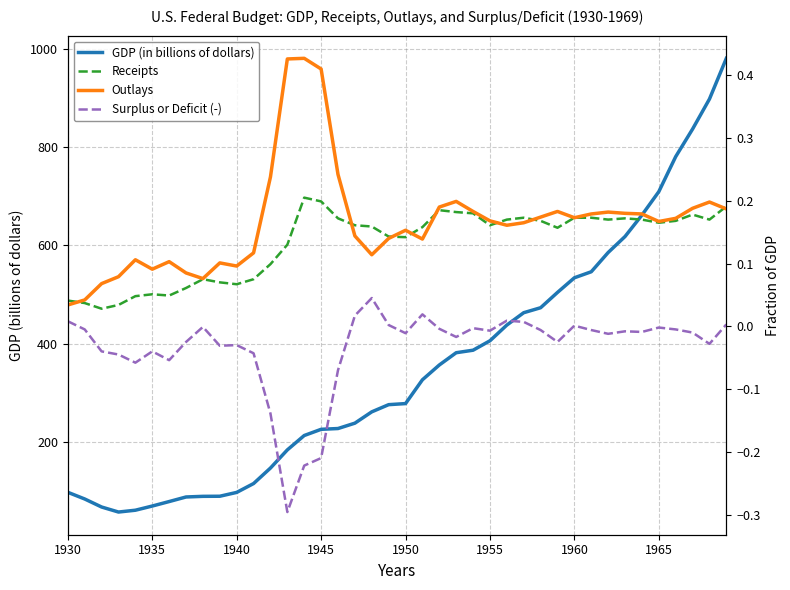

True or false: Outlays and Surplus or Deficit (-) cross at least once.

False